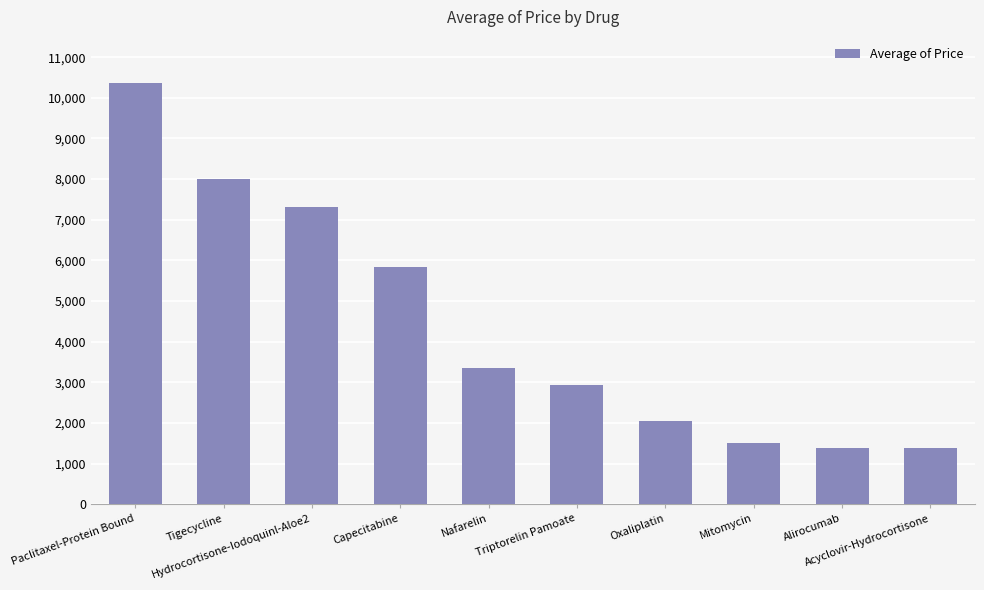

What is the difference between the values at Triptorelin Pamoate and Capecitabine?

2901.2